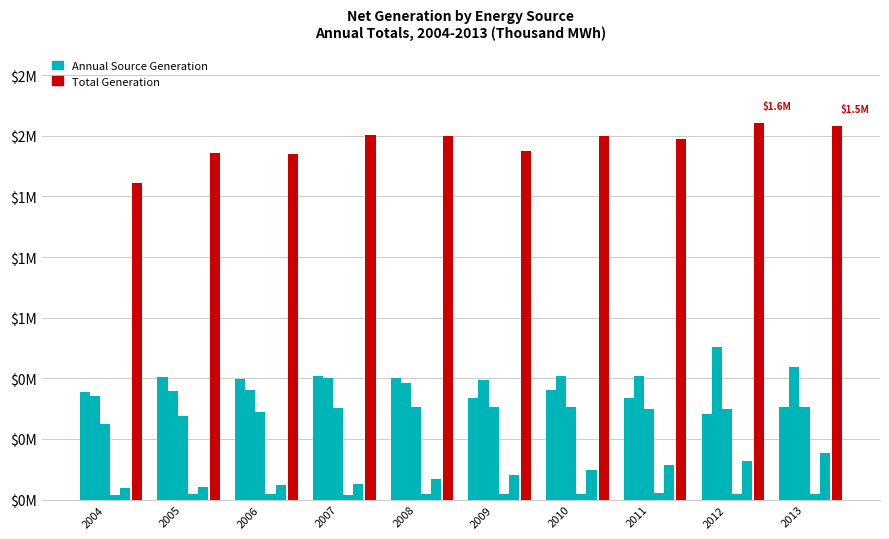

Reading right to left, transcribe all the data shown in this chart.

Coal: 0.4	0.4	0.4	0.4	0.4	0.5	0.5	0.5	0.5	0.4
Natural Gas: 0.5	0.6	0.5	0.5	0.5	0.5	0.5	0.5	0.4	0.4
Nuclear: 0.4	0.4	0.4	0.4	0.4	0.4	0.4	0.4	0.3	0.3
Hydroelectric Conventional: 0.0	0.0	0.0	0.0	0.0	0.0	0.0	0.0	0.0	0.0
Renewable Sources: 0.2	0.2	0.1	0.1	0.1	0.1	0.1	0.1	0.1	0.0
Total: 1.5	1.6	1.5	1.5	1.4	1.5	1.5	1.4	1.4	1.3